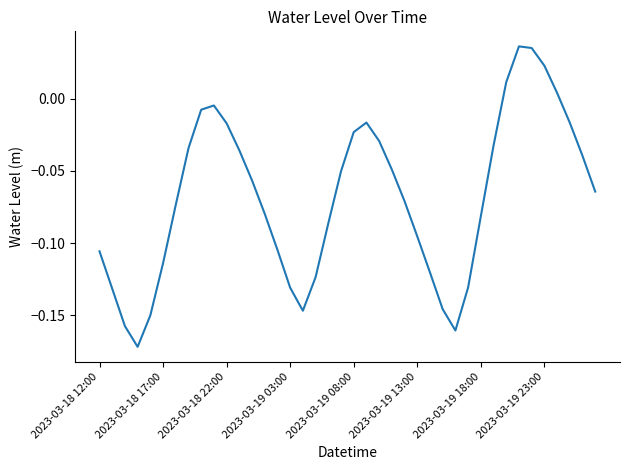

At which category does the data reach its first local peak?

9